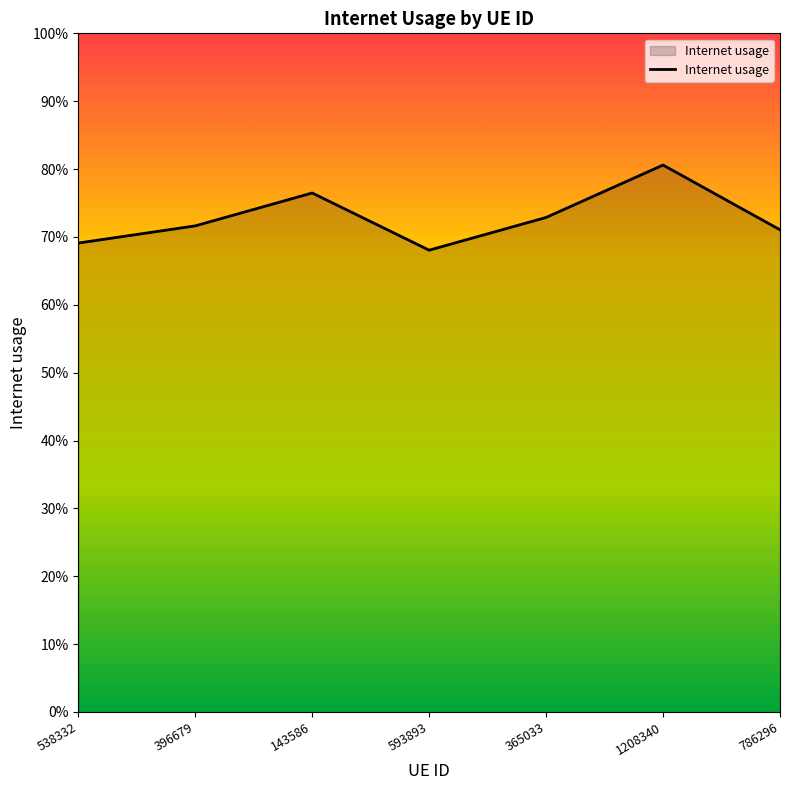

Between 538332 and 143586, which is larger?

143586